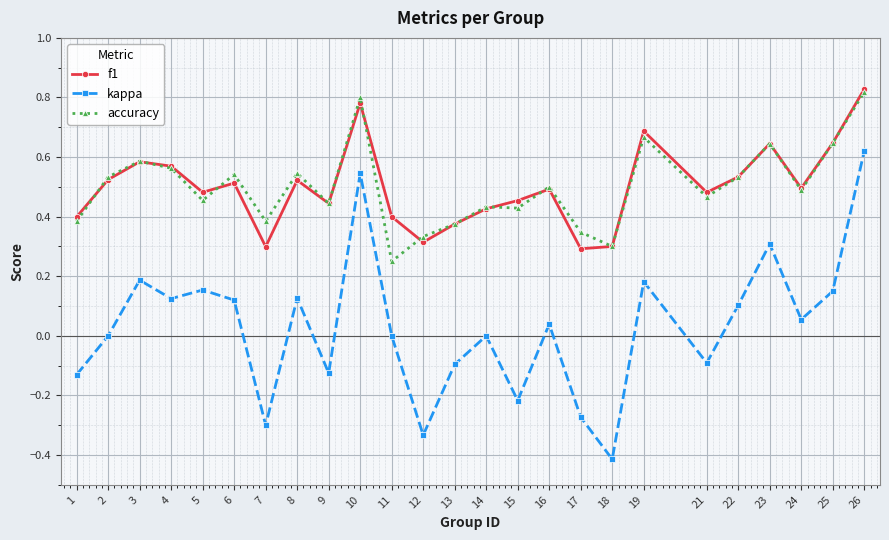

Which series has the largest range (max minus min)?

kappa